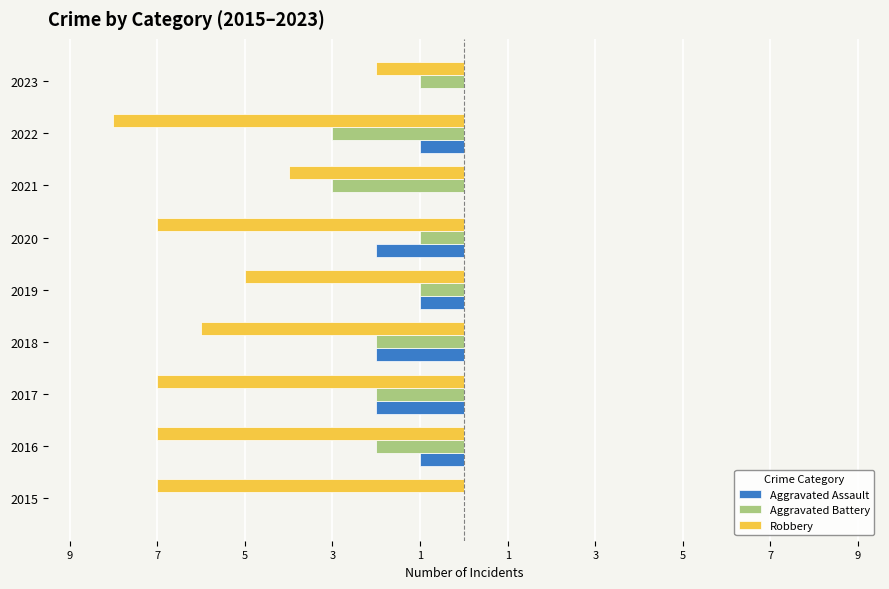

What are all the series names shown in the legend?

Aggravated Assault, Aggravated Battery, Robbery